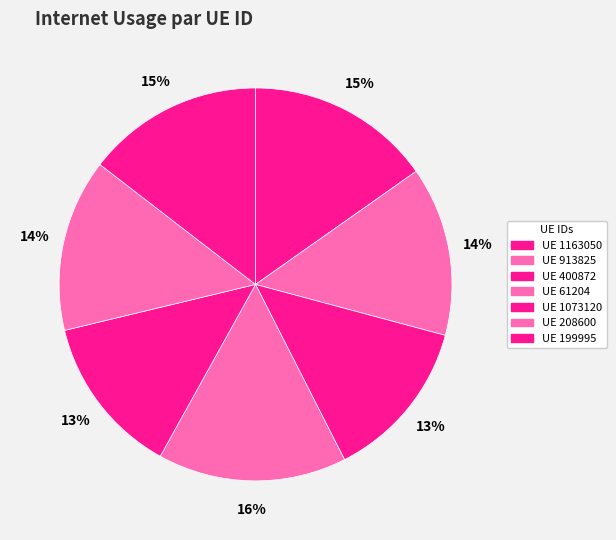

Rank the categories by value from highest to lowest.

61204, 1163050, 199995, 208600, 913825, 400872, 1073120